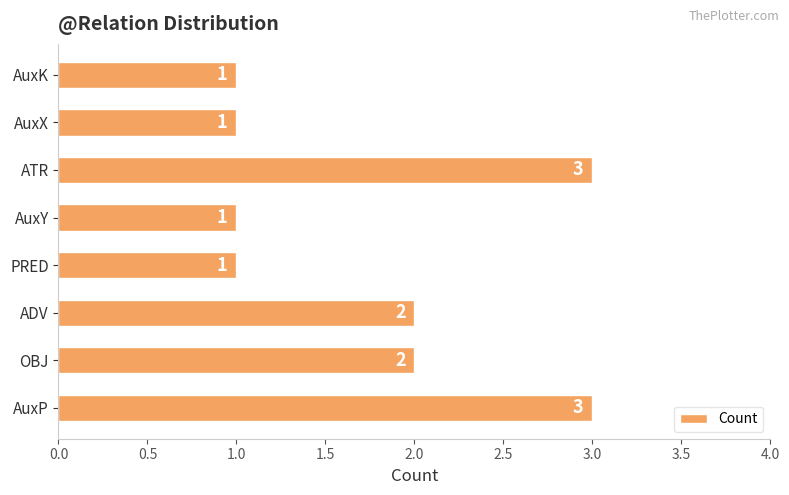

Are the bars grouped side by side (vs. stacked)?

No